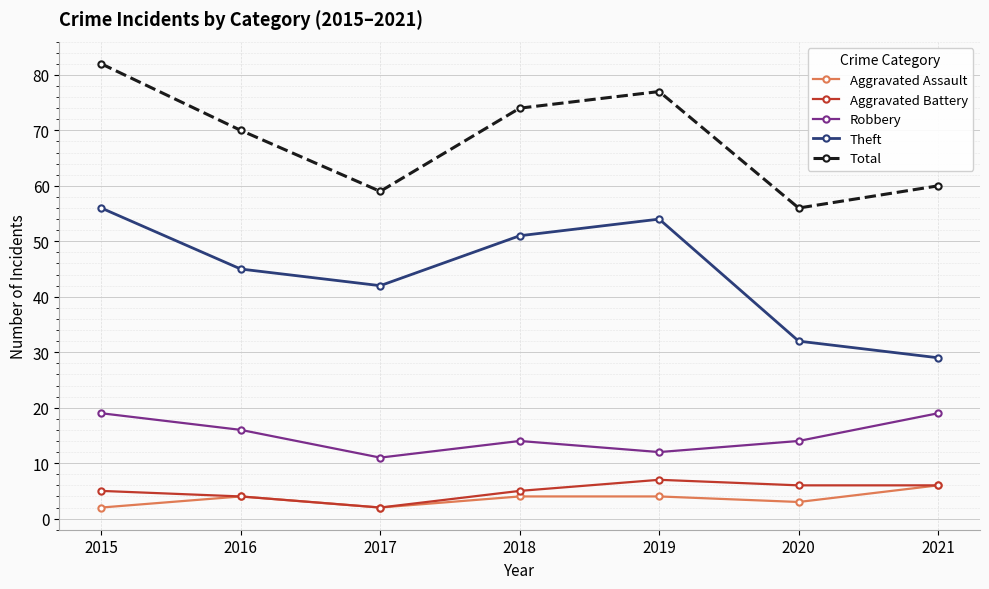

The value of Total at 2020 is 91. True or false?

False